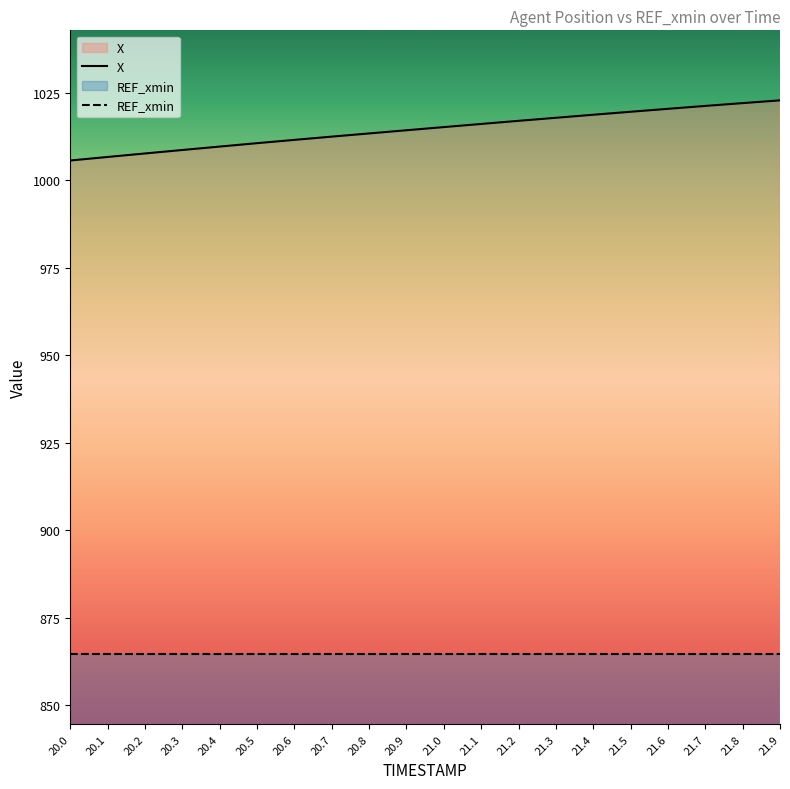

True or false: the data shows 1022.0 at 21.8.

True